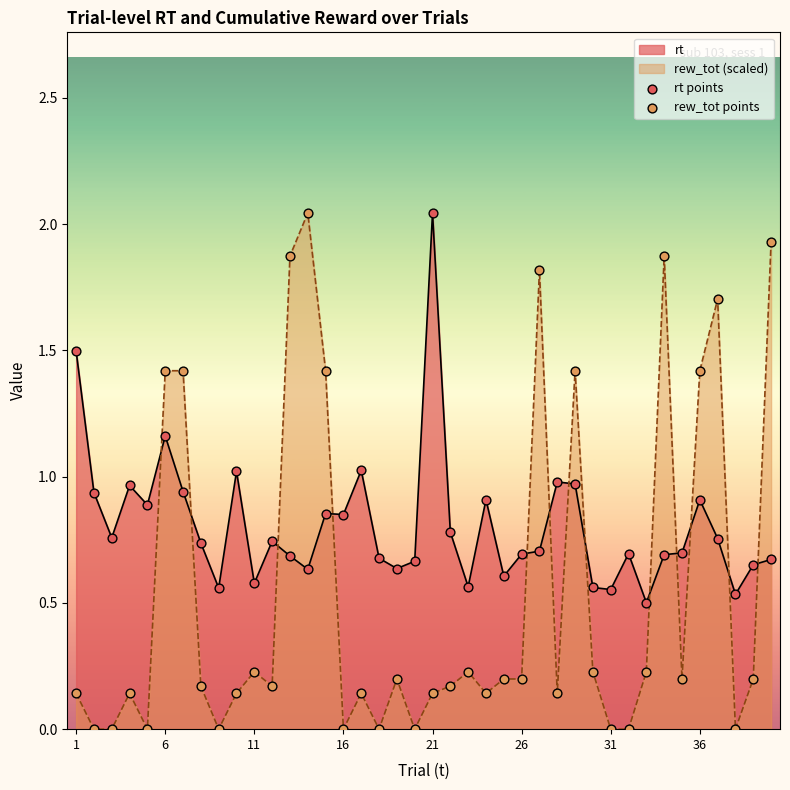

What are all the series names shown in the legend?

rt points, rew_tot points